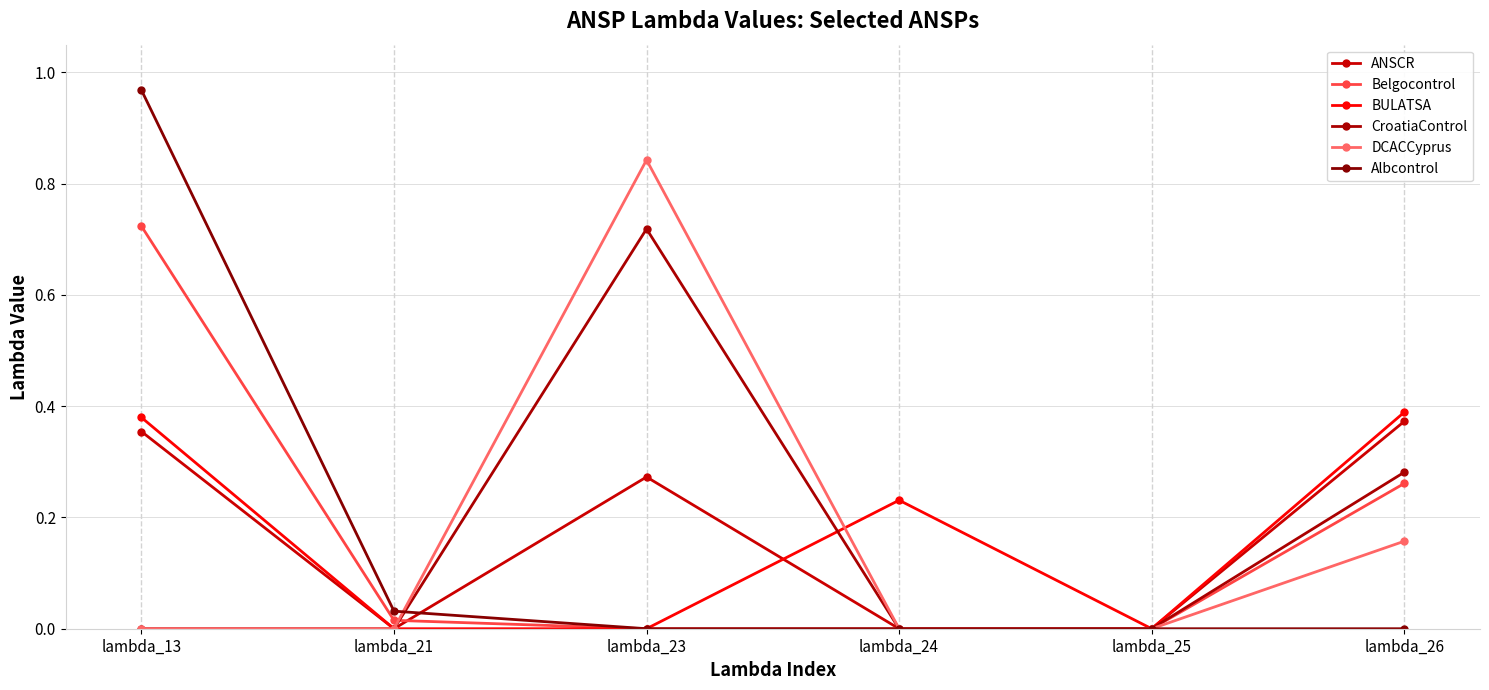

Is this an area chart (filled region under the line)?

No